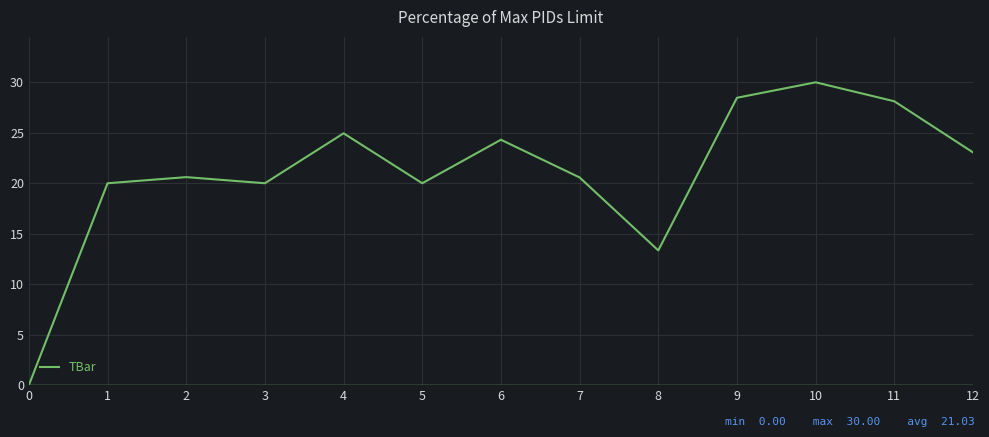

What is the change in value from 0 to 4?

+24.9